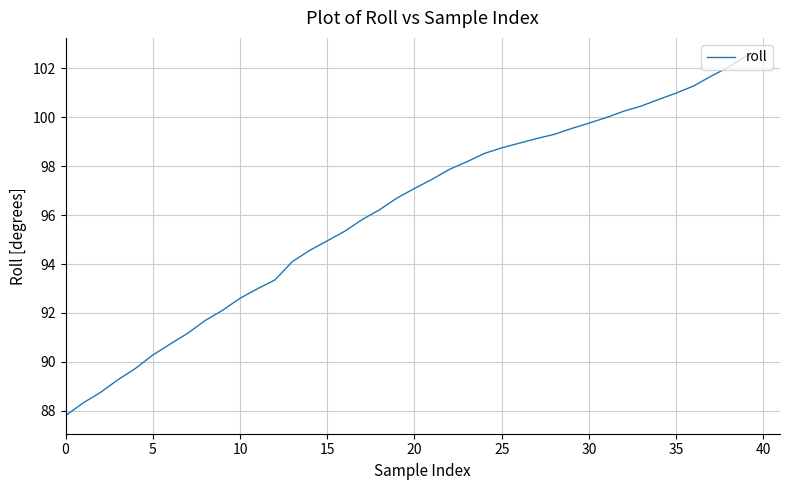

What is the greatest value displayed?

102.5